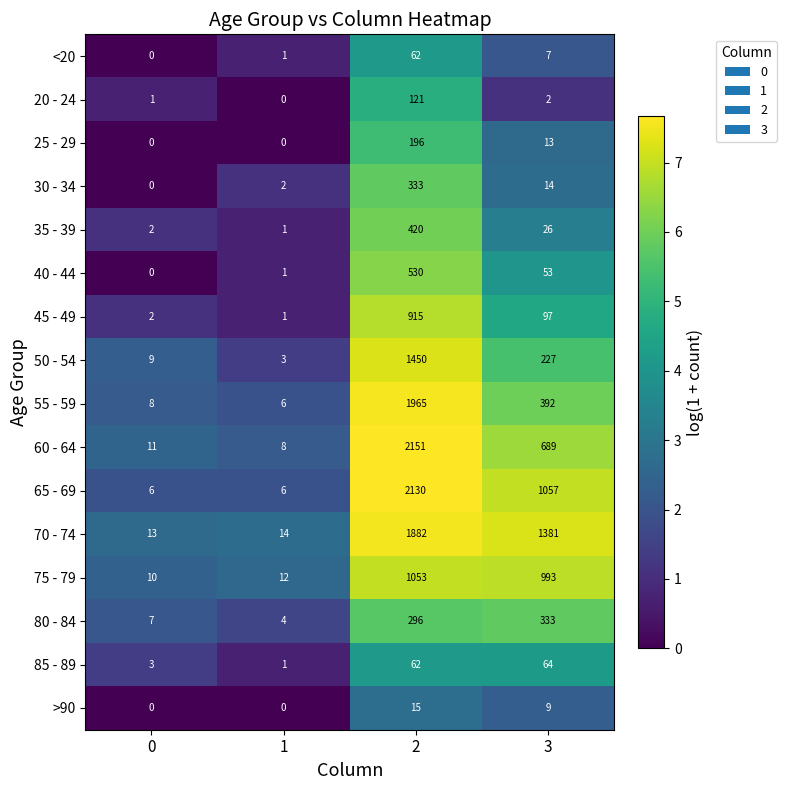

What is the difference between the maximum and minimum values in the >90 series?

15